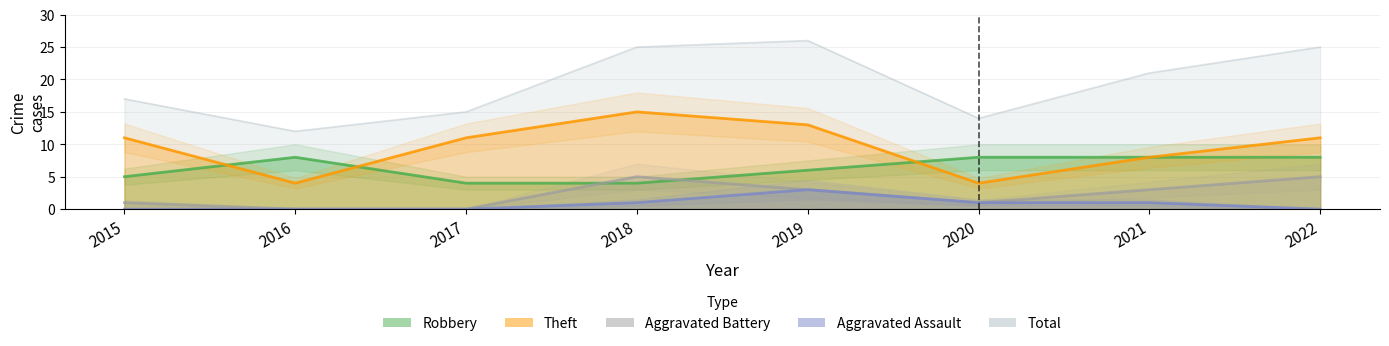

True or false: Aggravated Assault and Total cross at least once.

False